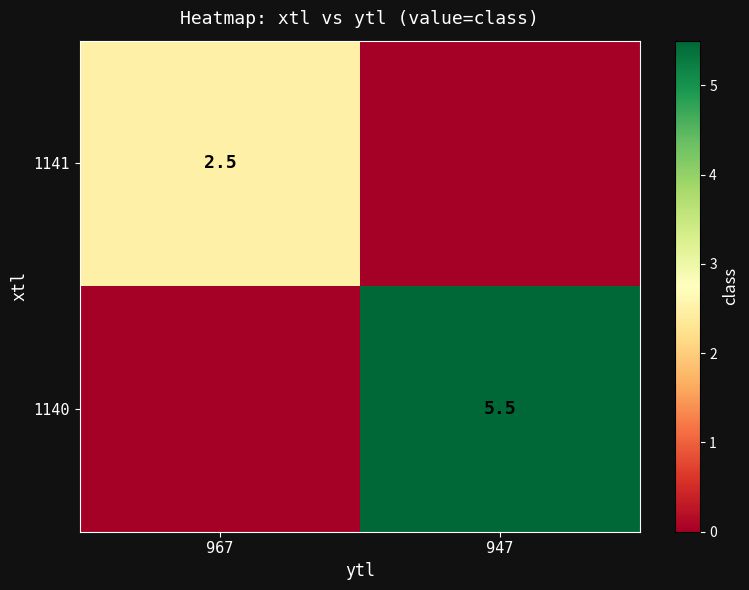

The value of 1141 at 967 is 2.5. True or false?

True